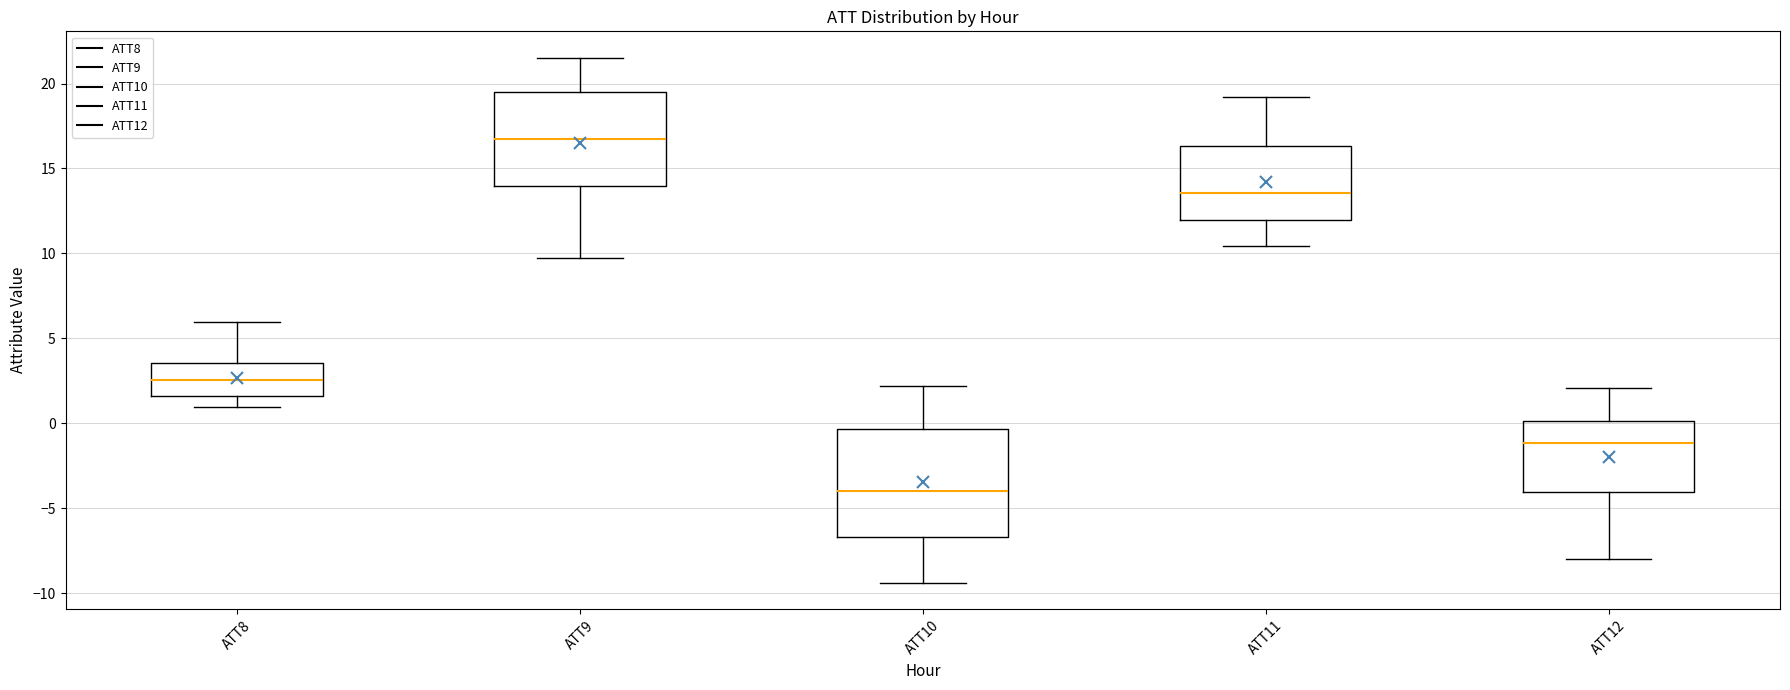

Comparing the boxes themselves (not the whiskers), which one is the tallest?

ATT10